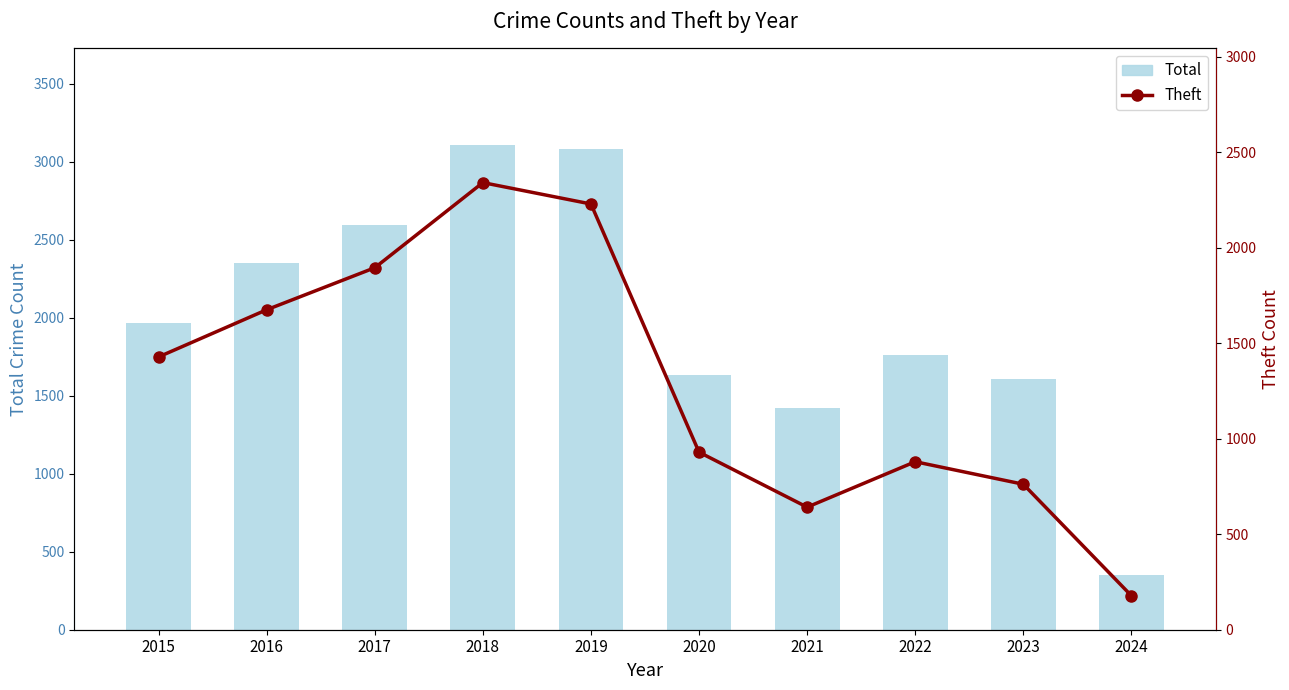

What is the highest value of the Total series?

3105